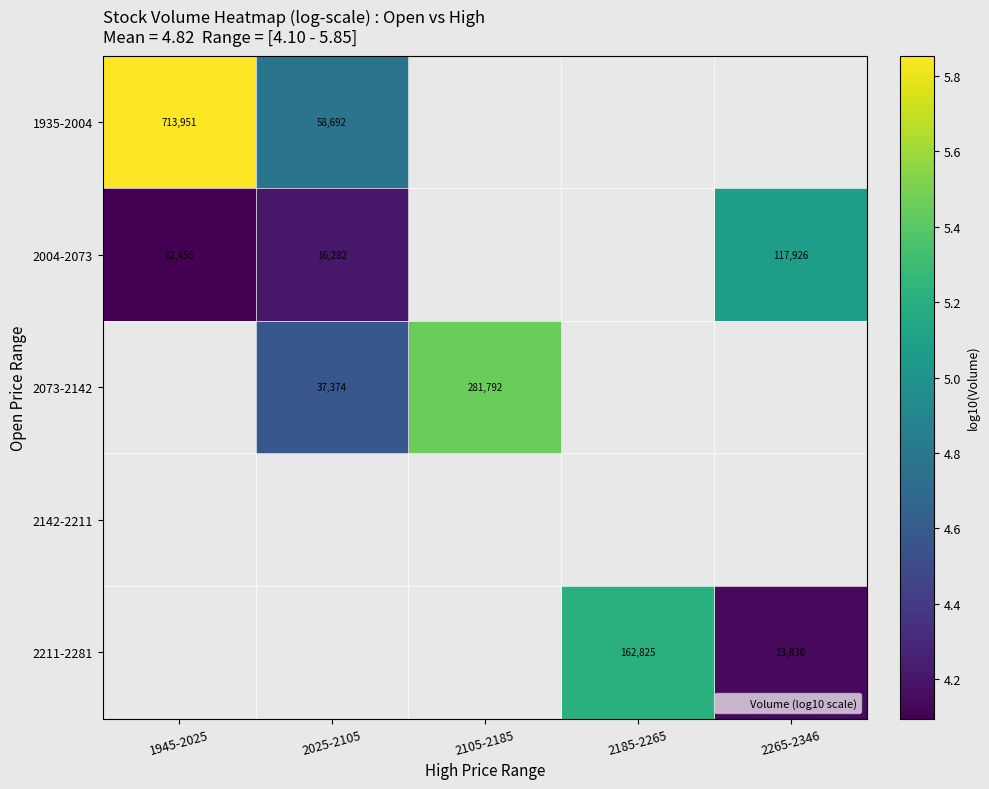

Between 1945-2025 and 2105-2185, which is larger?

2105-2185